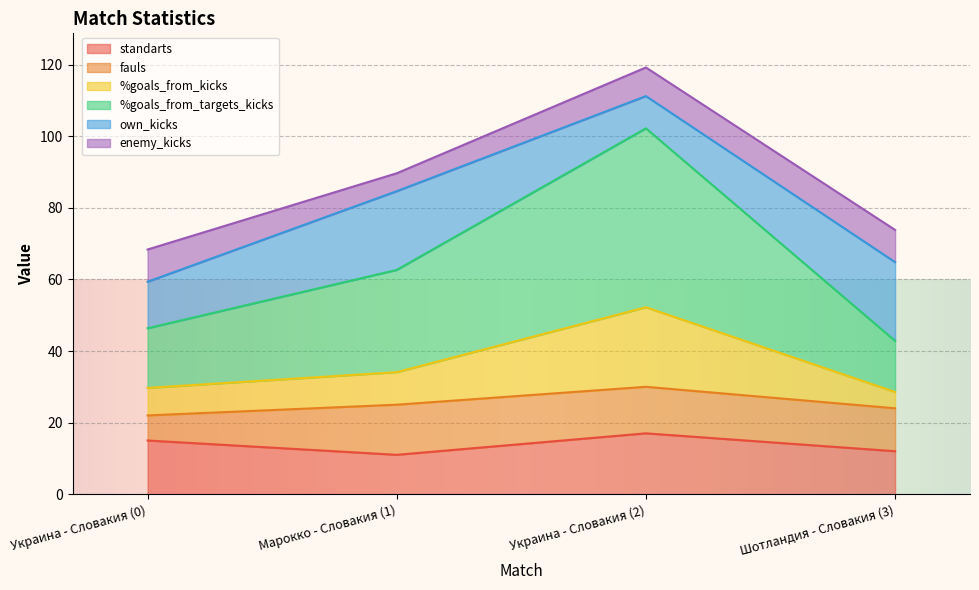

Which series has the largest range (max minus min)?

%goals_from_targets_kicks